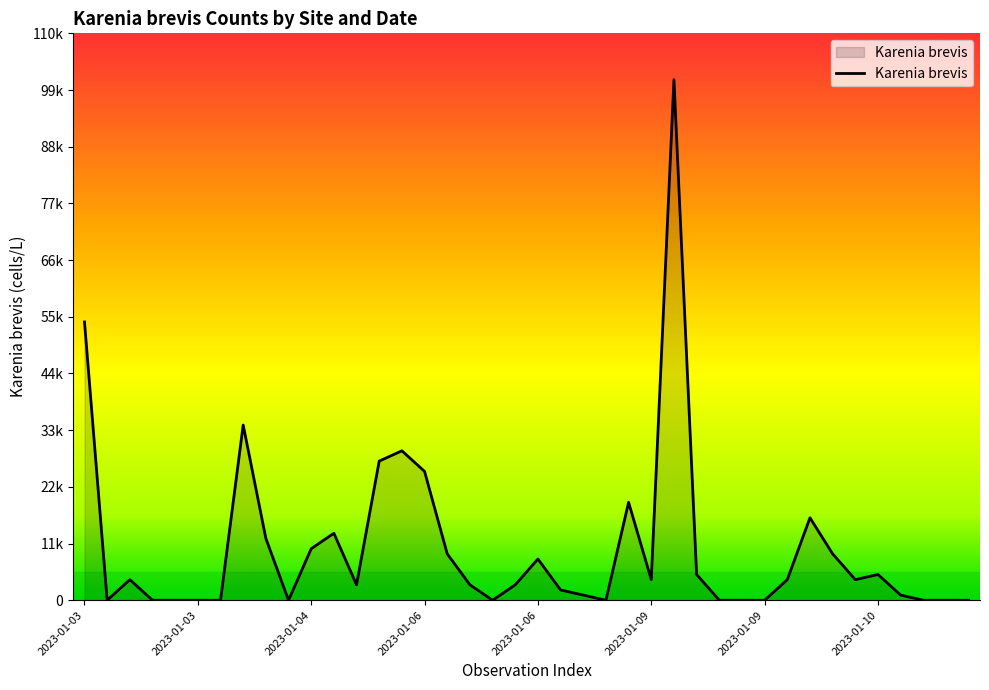

What is the difference between the maximum and second lowest values?

101000